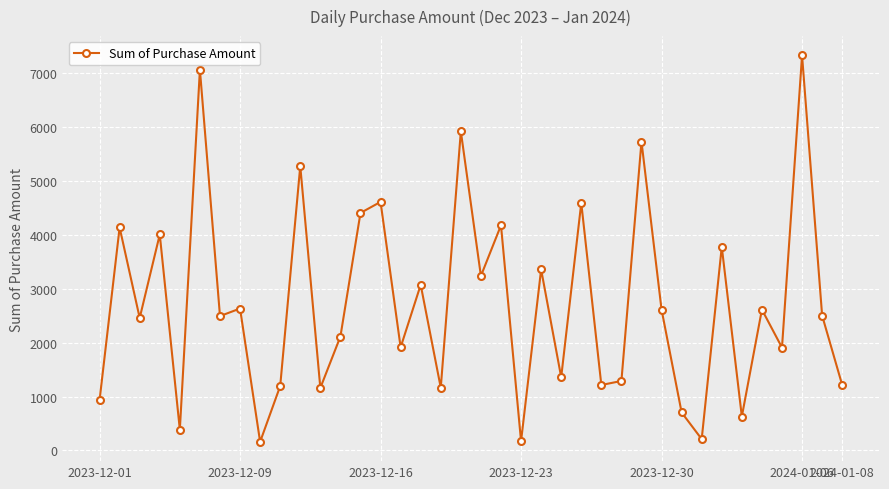

What is the difference between the second highest and second lowest values?

6900